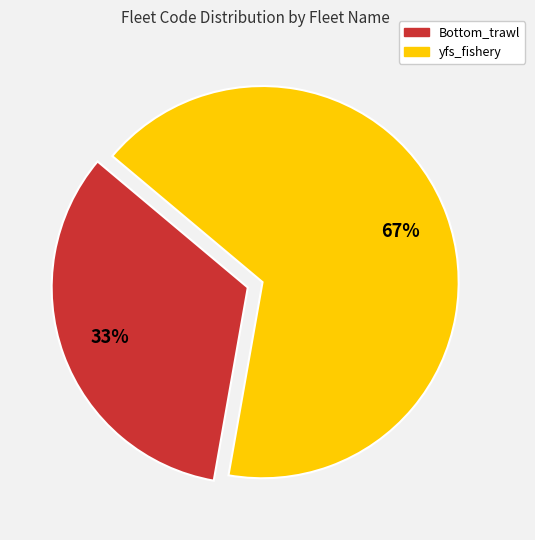

Approximately how many times larger is the value at Bottom_trawl compared to yfs_fishery?

0.5